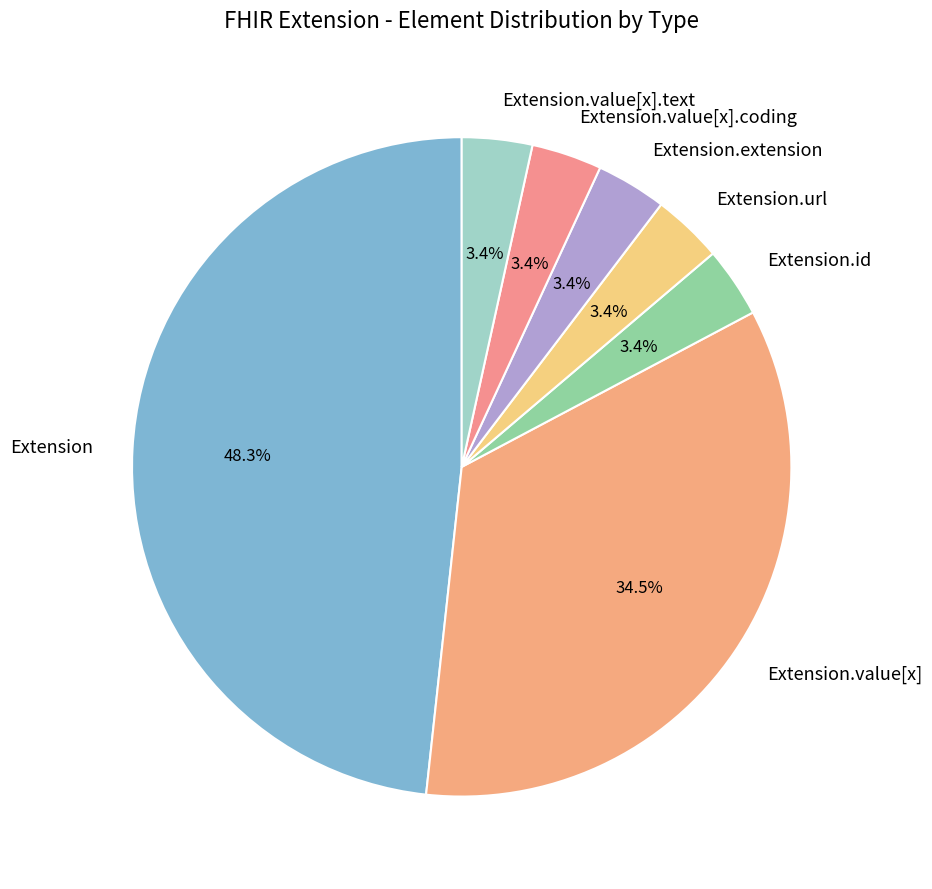

The Extension.value[x].text slice represents 12% of the pie. True or false?

False